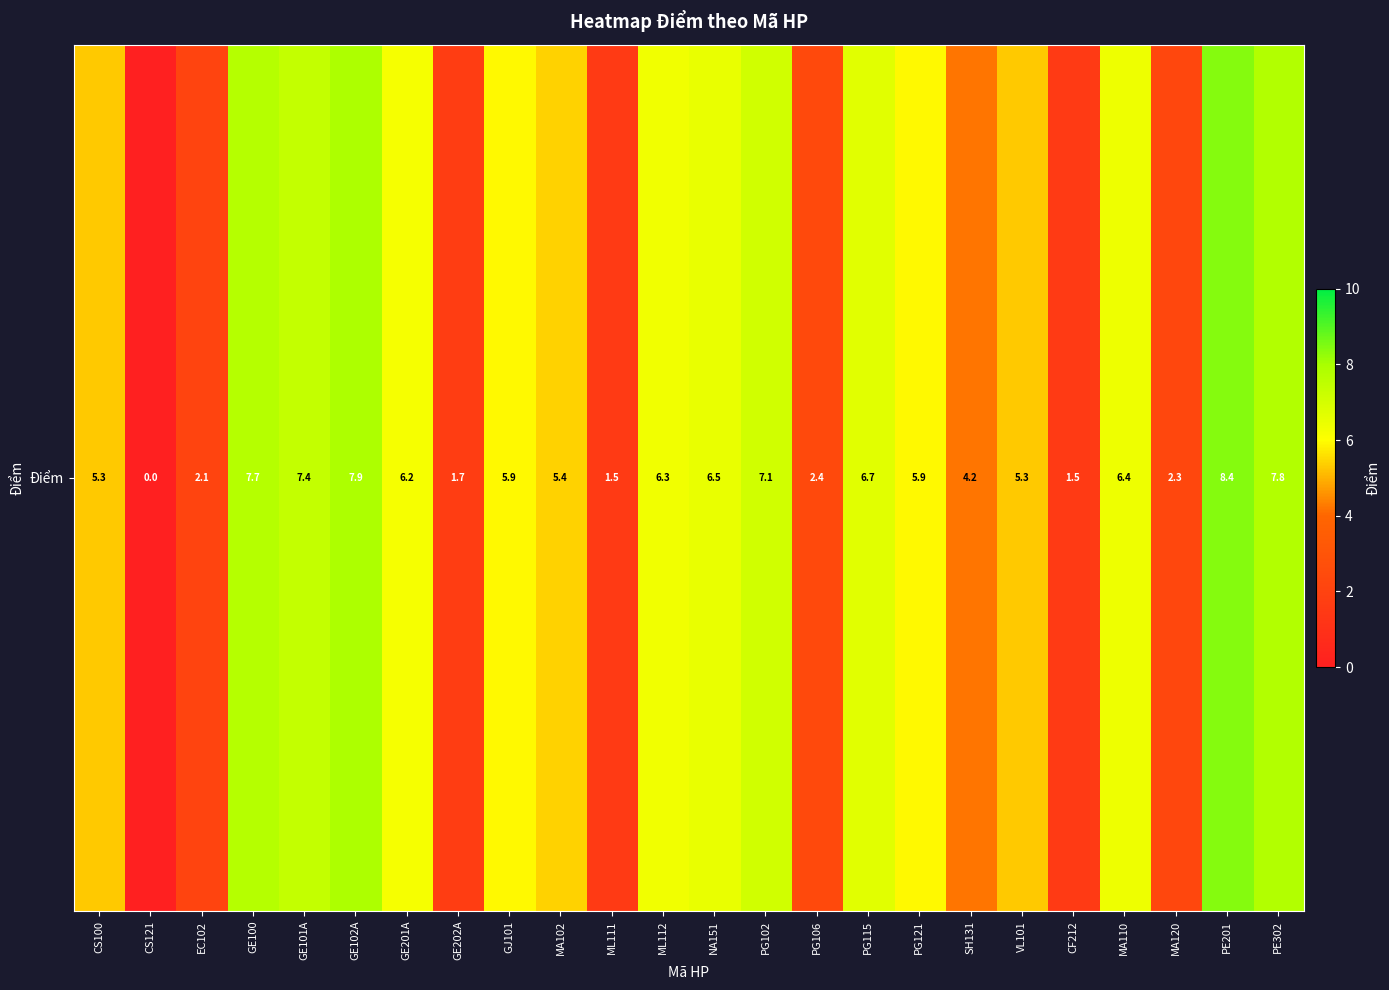

Where is the data nearest to the value 4?

SH131